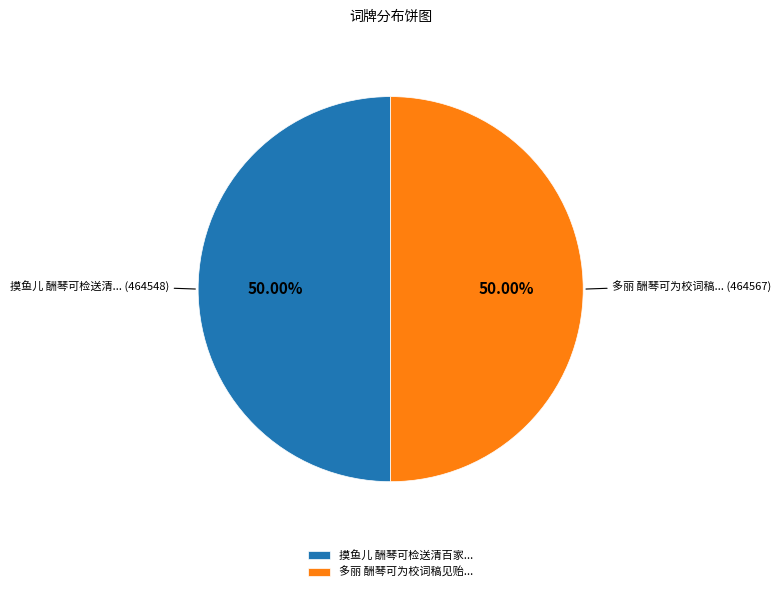

How many segments does this pie chart have?

2